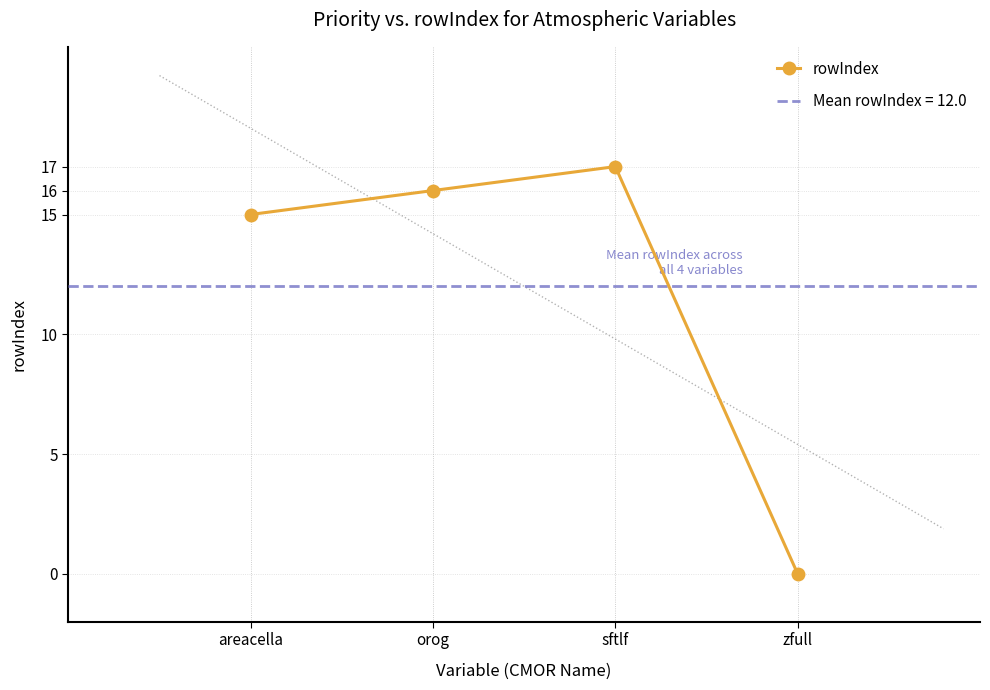

How many values are above zero?

3